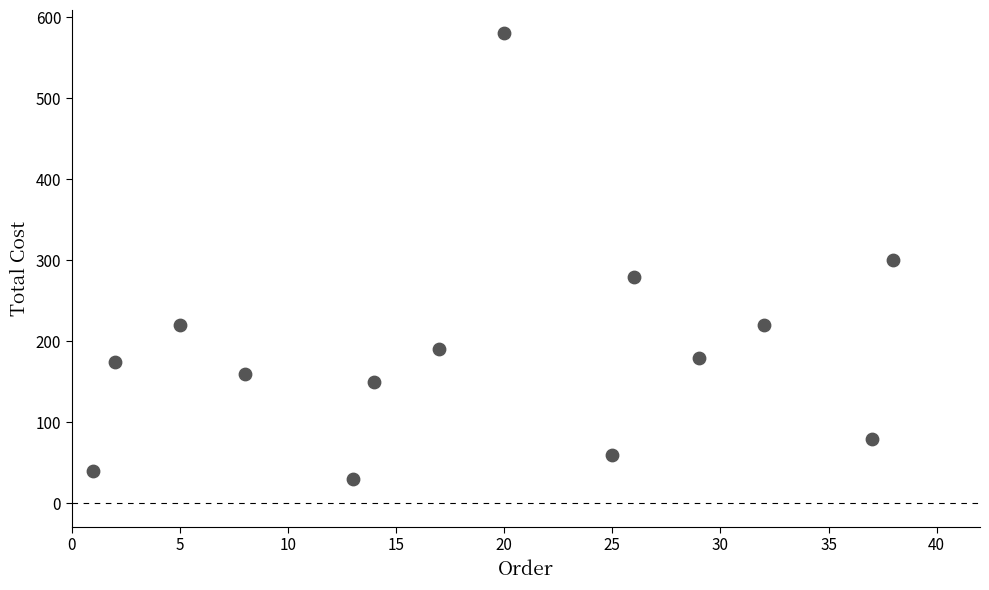

What is the range of Y values (max minus min)?

550